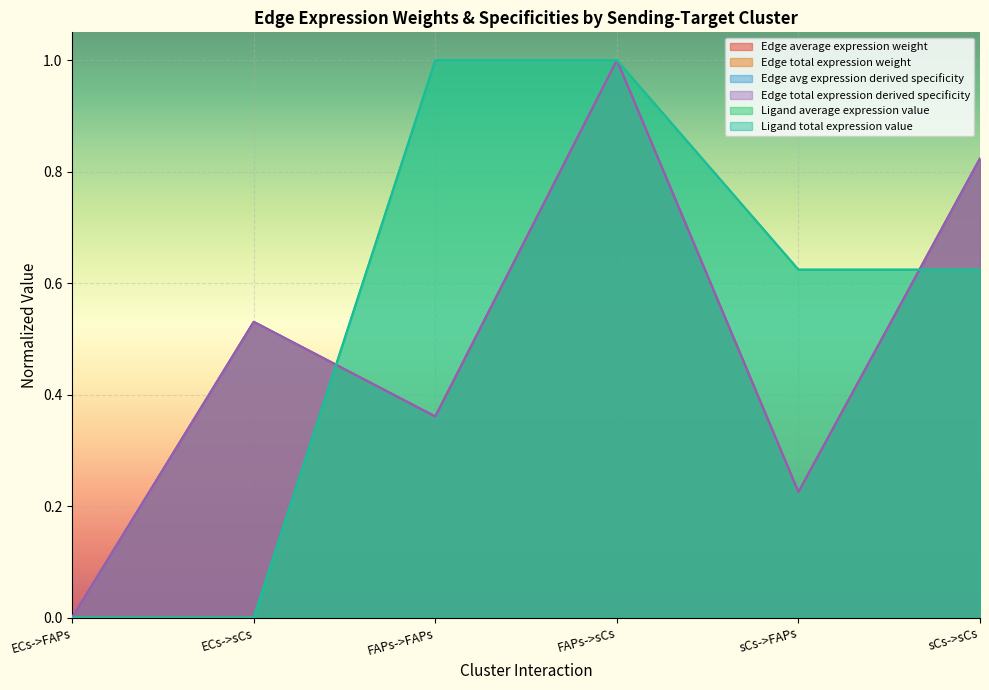

What position from the right is sCs->sCs?

1